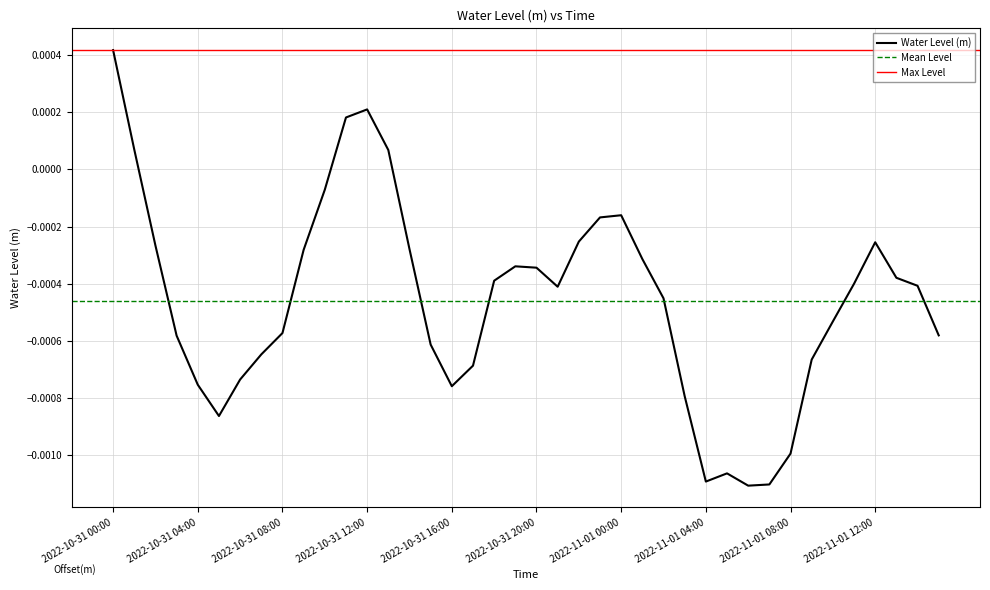

Where is the data nearest to the value 0?

2022-10-31 13:00